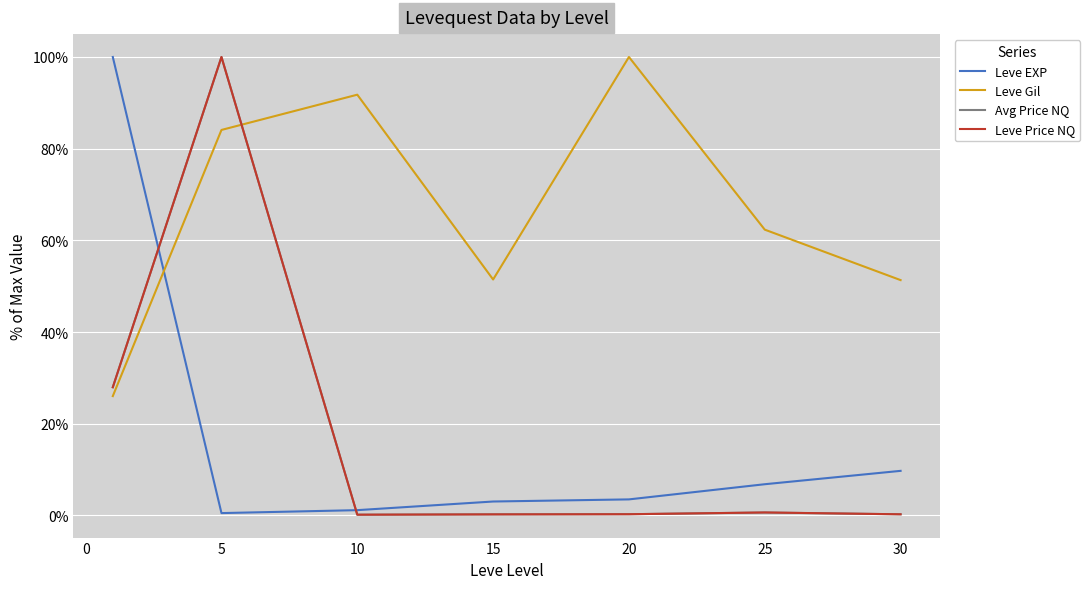

What is the maximum value shown in the chart?

100.0